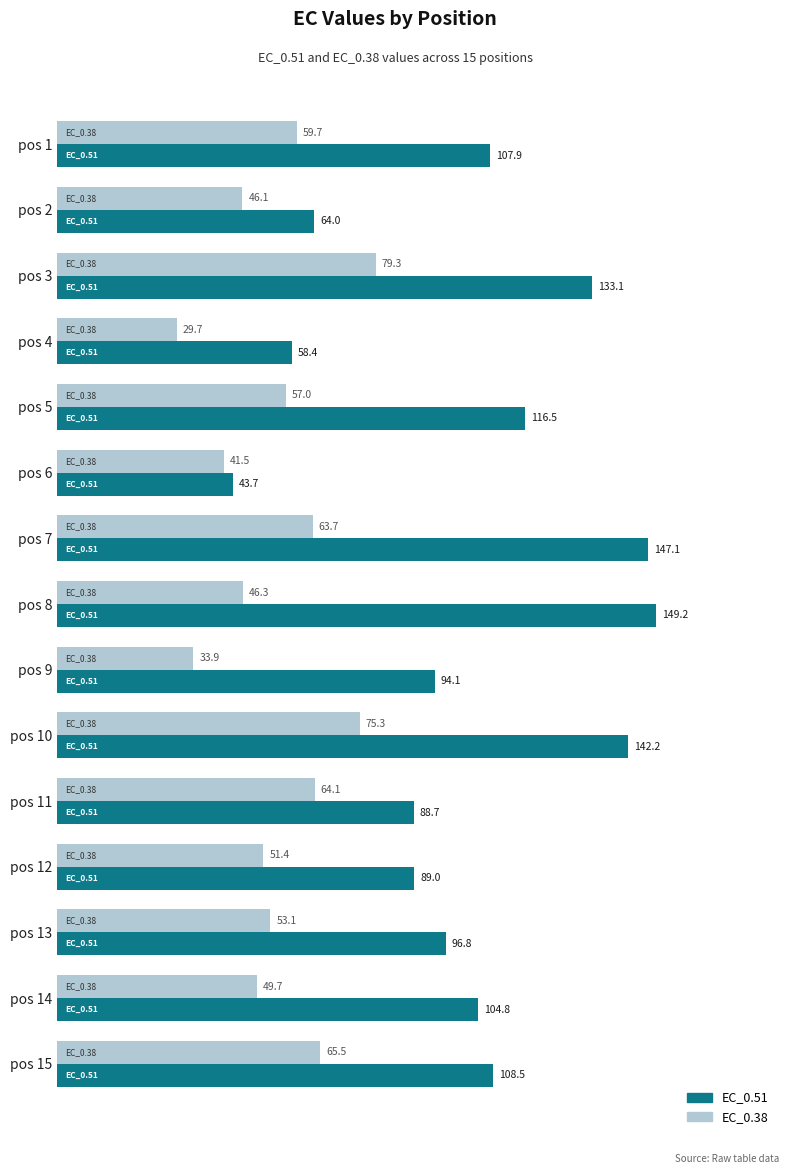

At which category does the chart reach its minimum across all series?

pos 4